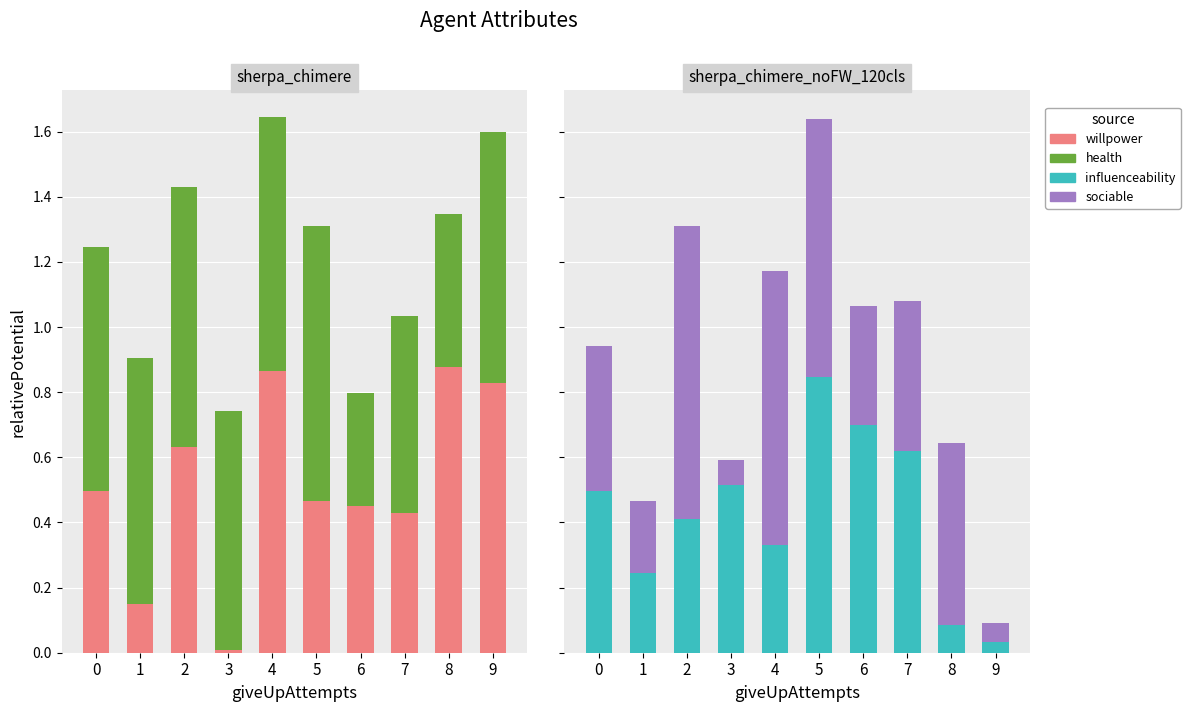

Which series has the largest total across all categories?

health